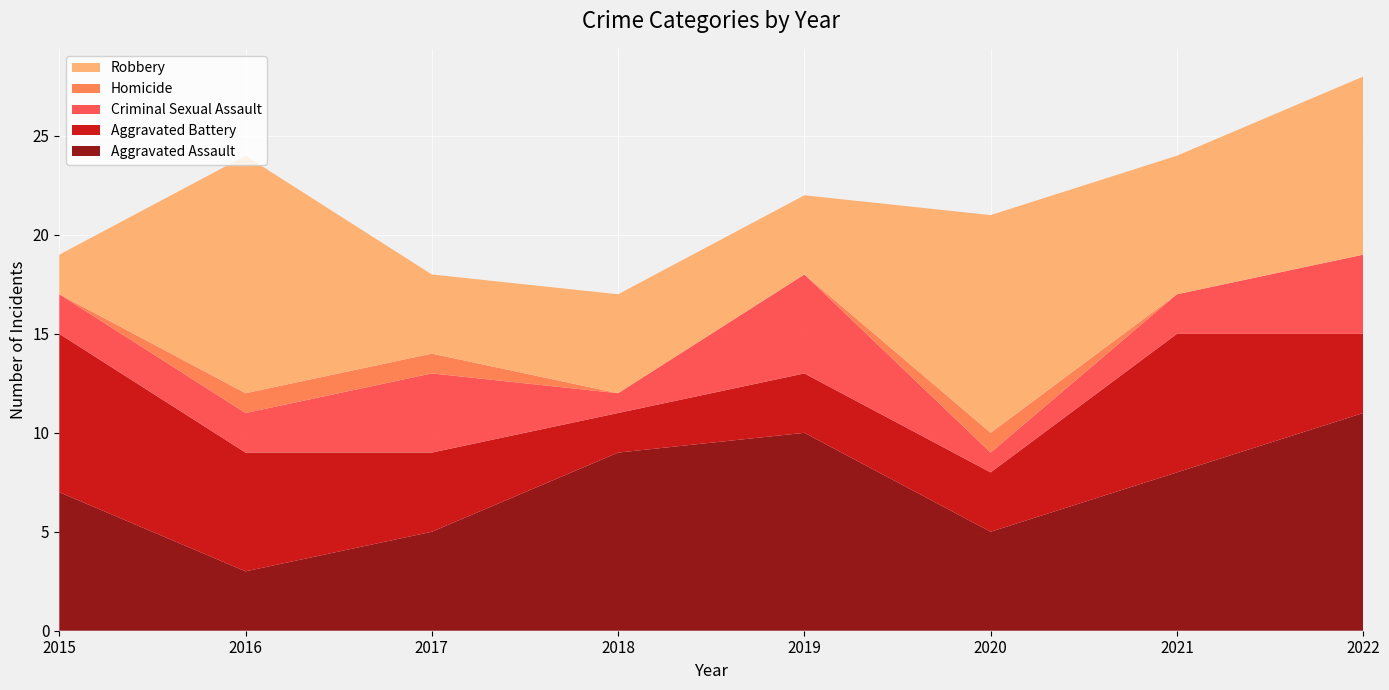

Reading left to right, transcribe all the data shown in this chart.

Aggravated Assault: 7	3	5	9	10	5	8	11
Aggravated Battery: 8	6	4	2	3	3	7	4
Criminal Sexual Assault: 2	2	4	1	5	1	2	4
Homicide: 0	1	1	0	0	1	0	0
Robbery: 2	12	4	5	4	11	7	9